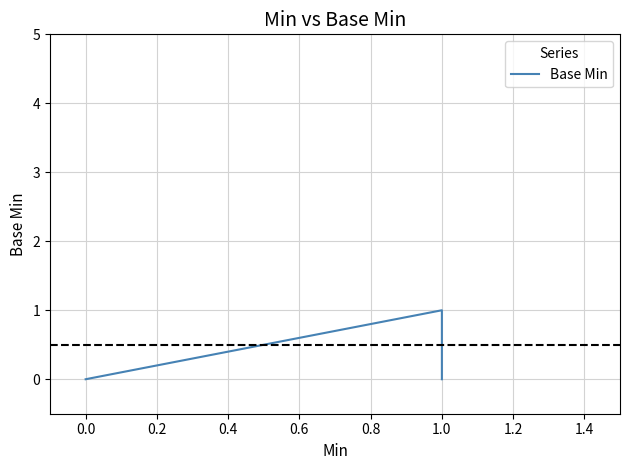

What is the greatest value displayed?

1